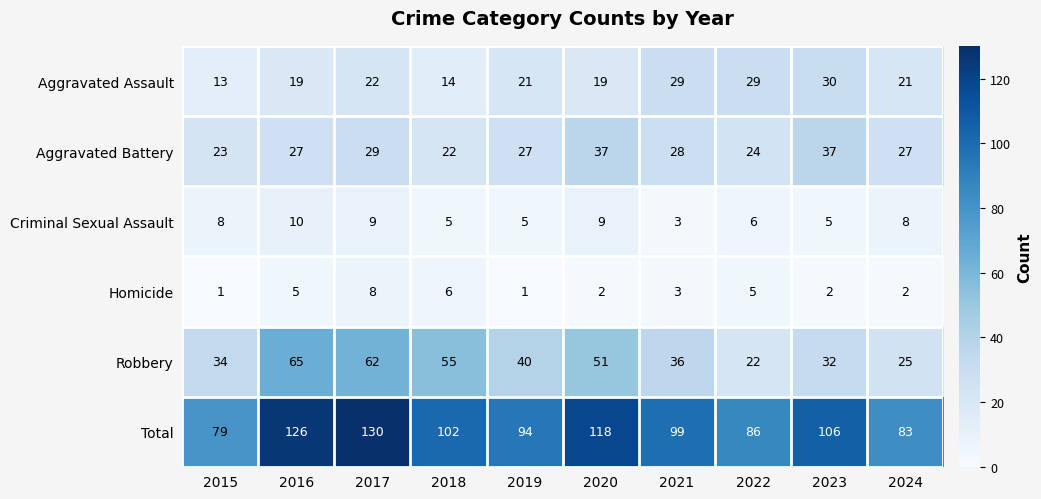

Count the number of categories in the chart.

10